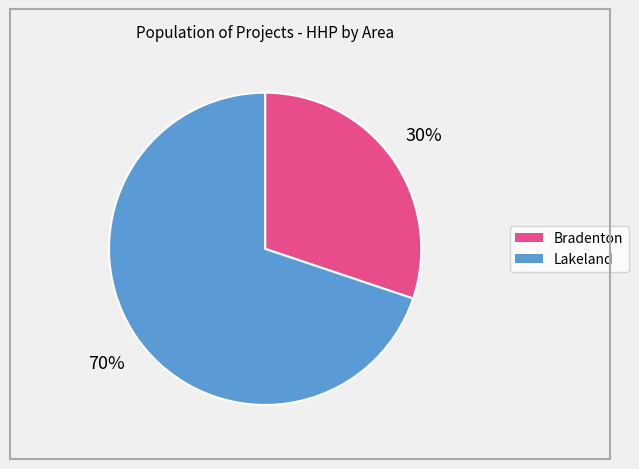

To the nearest percent, what is the difference between the largest and smallest slice percentages?

40%